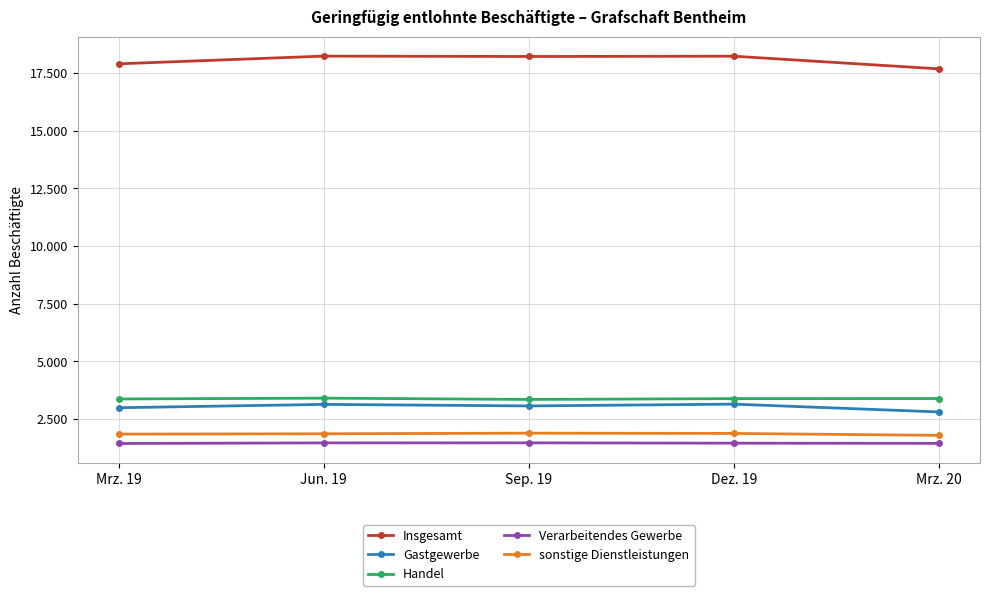

Is this an area chart (filled region under the line)?

No